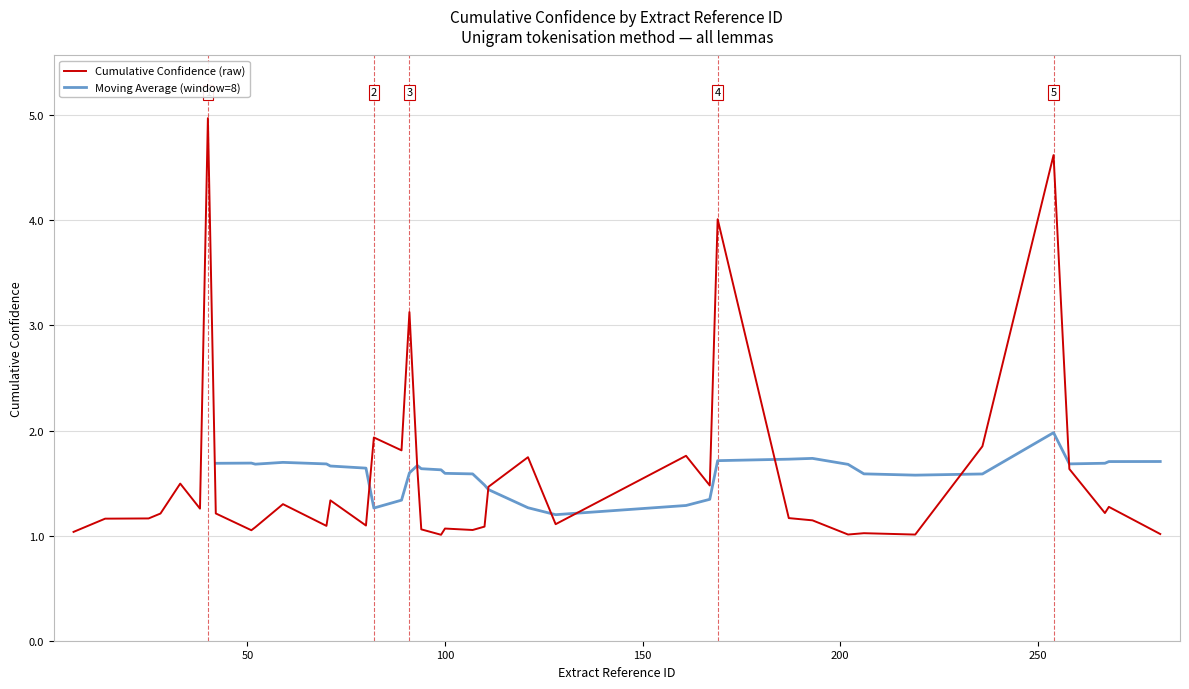

What is the change in value from 110 to 28?

+0.1